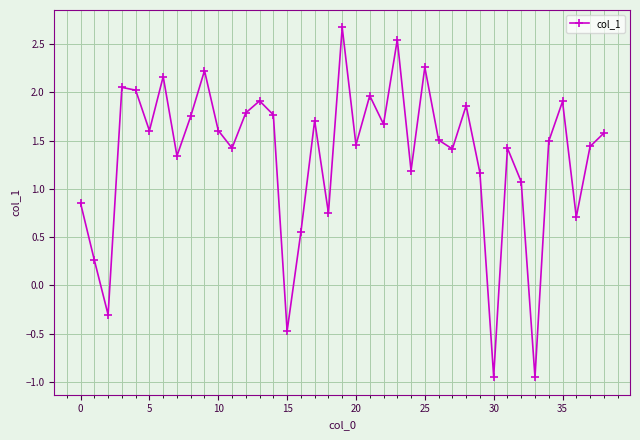

What is the value of the 3rd point from the left?

-0.3